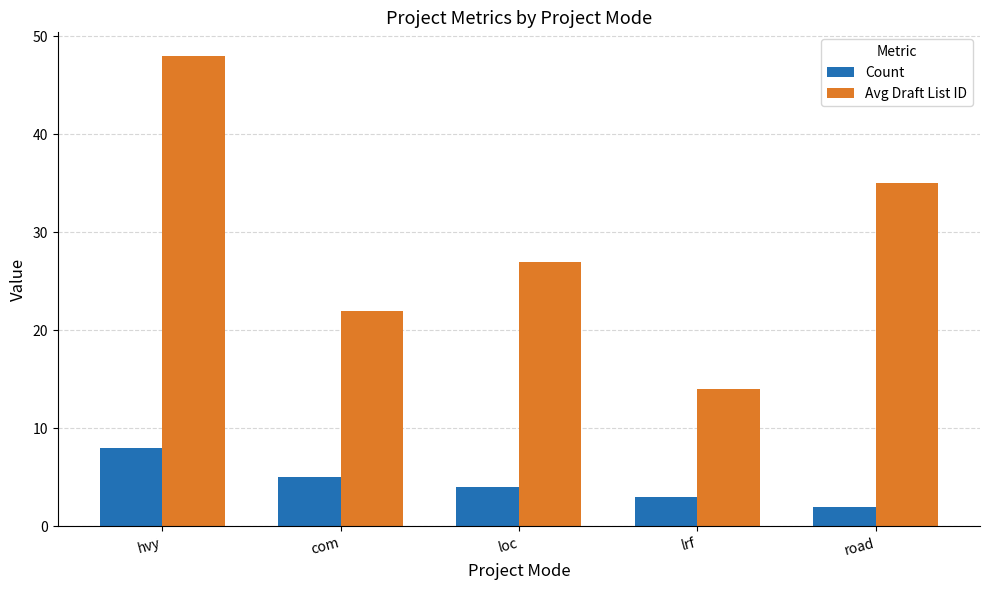

Reading left to right, list all the values displayed in this chart.

Count: 8	5	4	3	2
Avg Draft List ID: 48	22	27	14	35